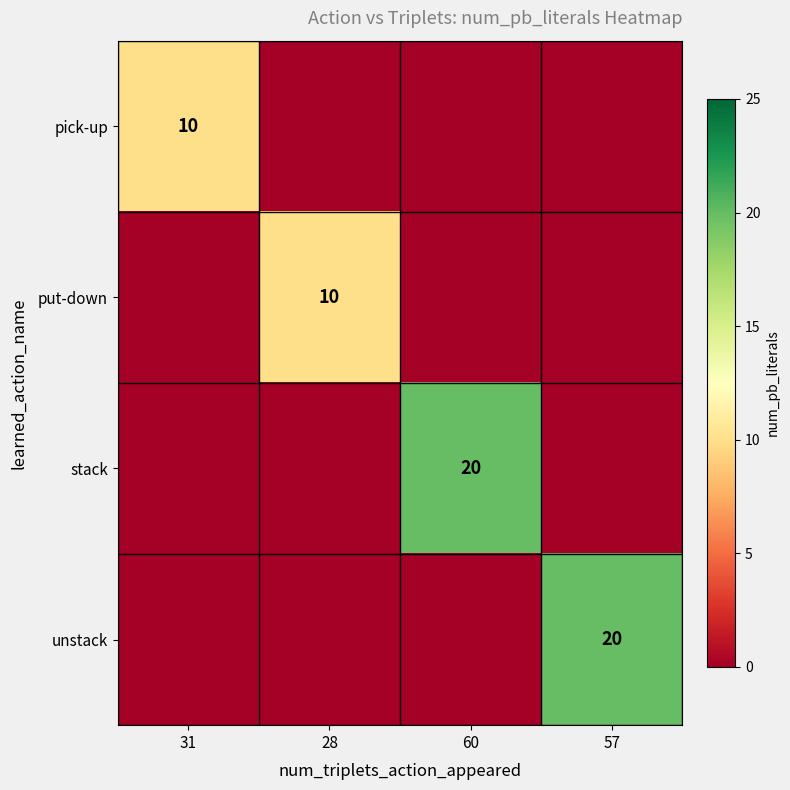

True or false: unstack has a value of 20 at 57.

True